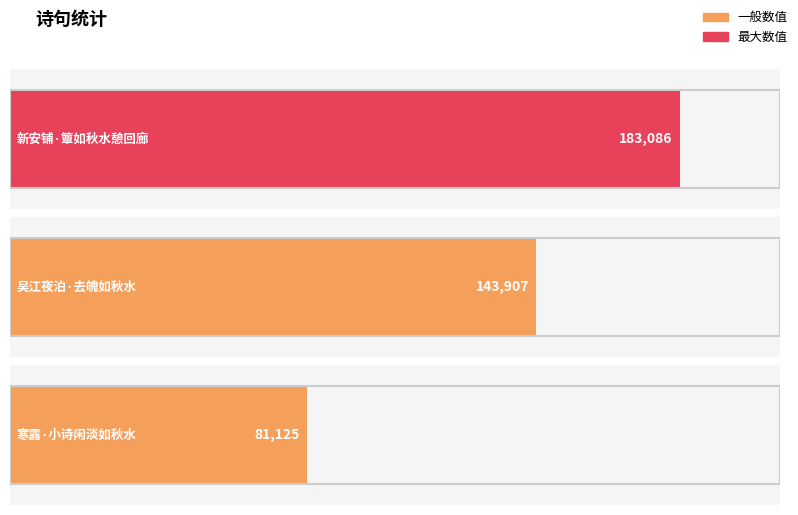

What is the maximum value shown in the chart?

183086